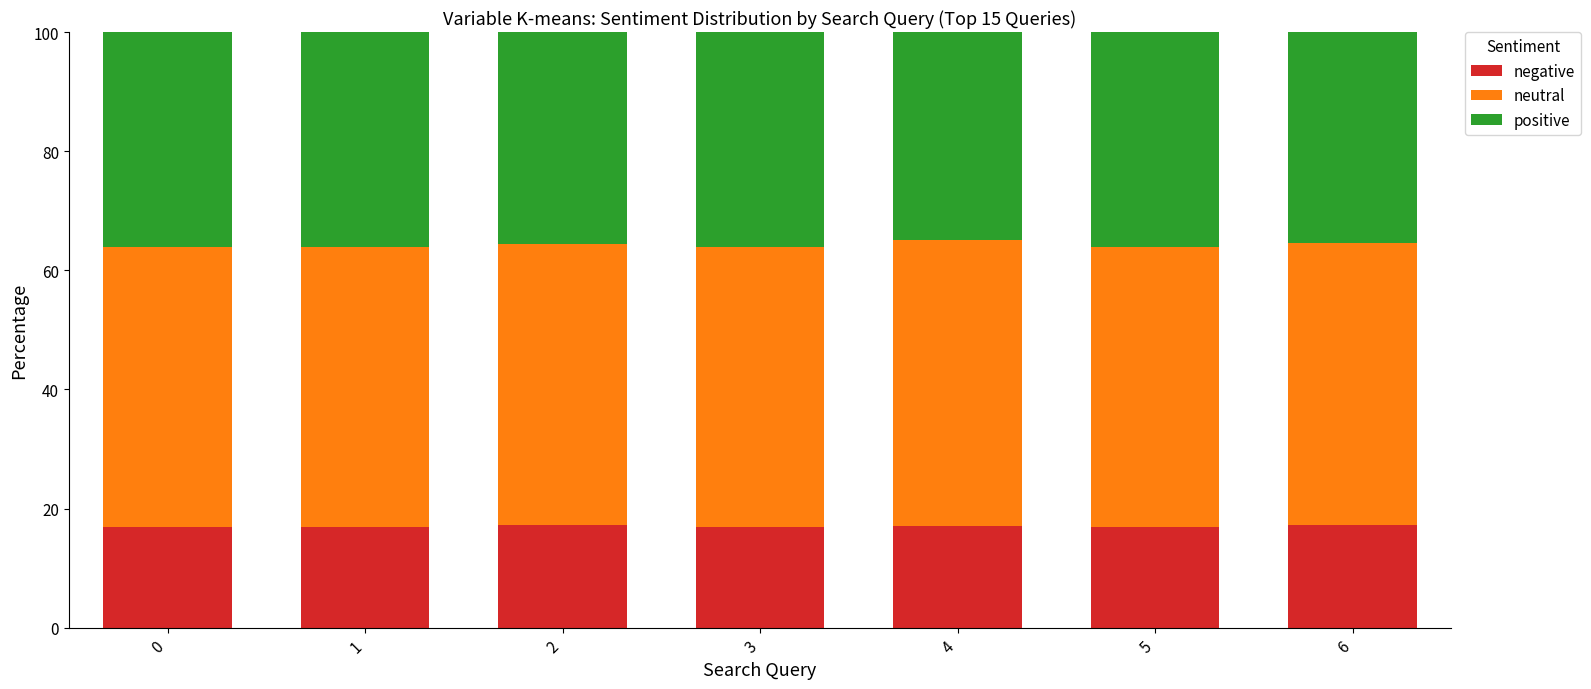

What is the sum of all negative values?

119.1